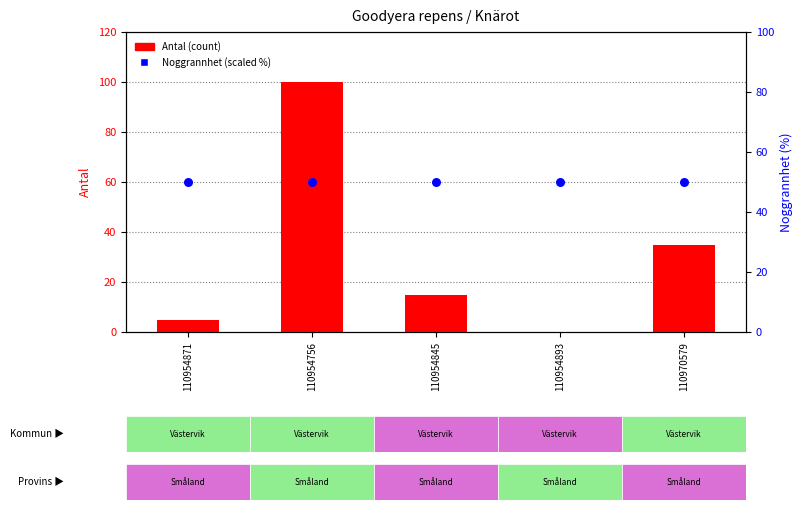

Which series contains the highest Y value?

Antal (count)